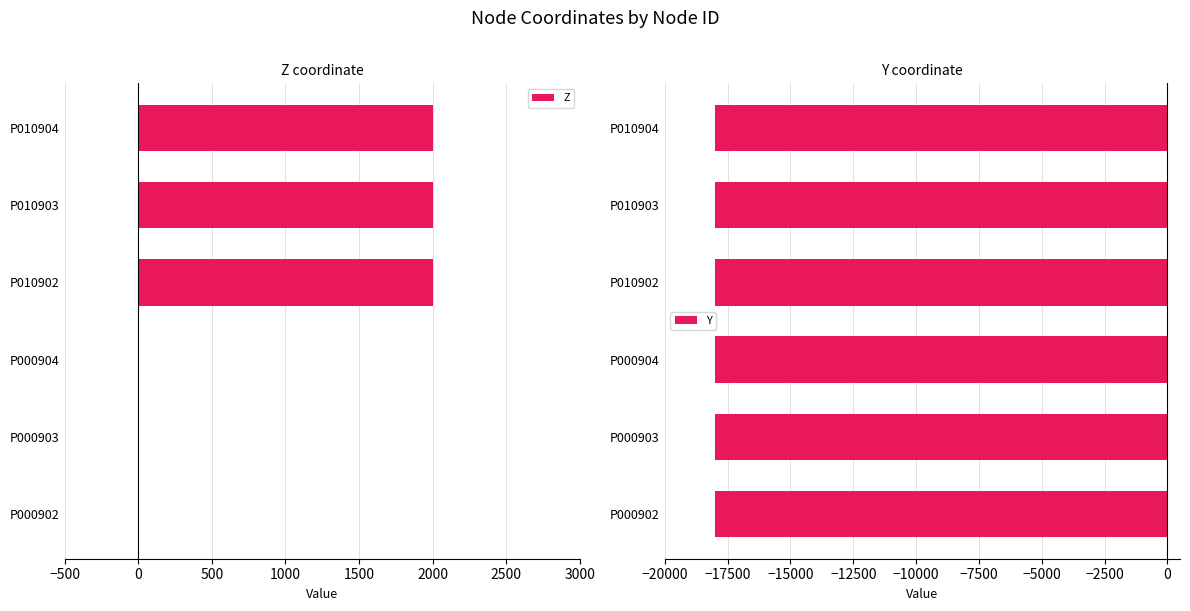

What is the sum of all Z values?

6000